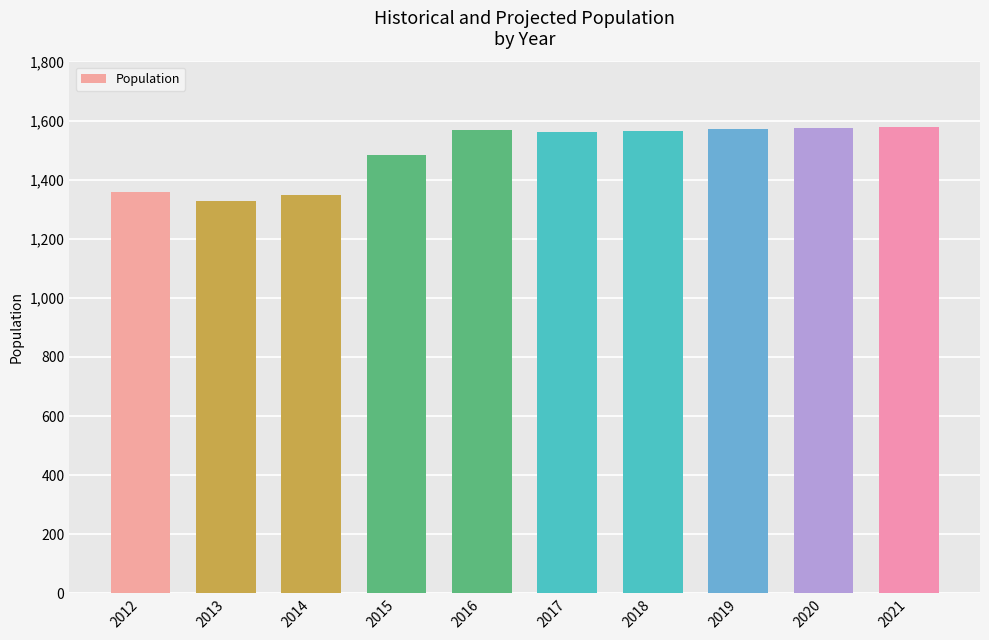

At which label is the value closest to 1454?

2015